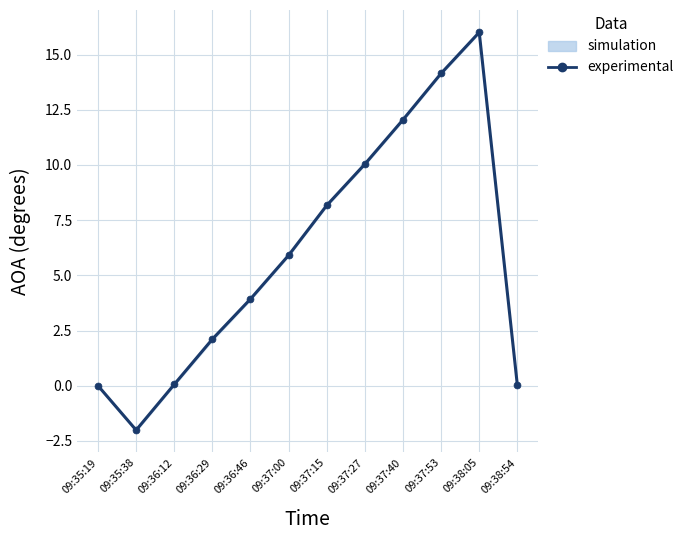

Is it true that the value at 09:36:46 is 5.8?

False